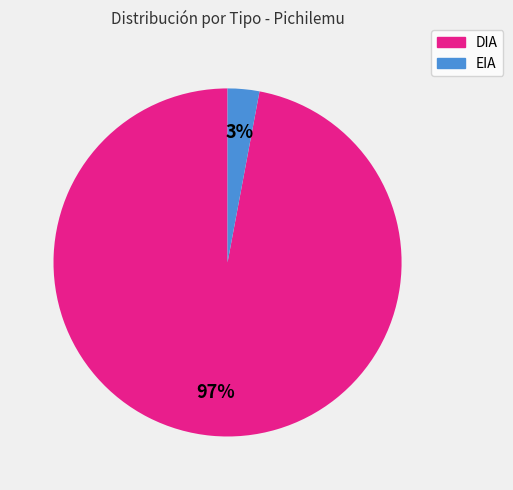

To the nearest percent, what is the difference between the DIA and EIA slice percentages?

94%